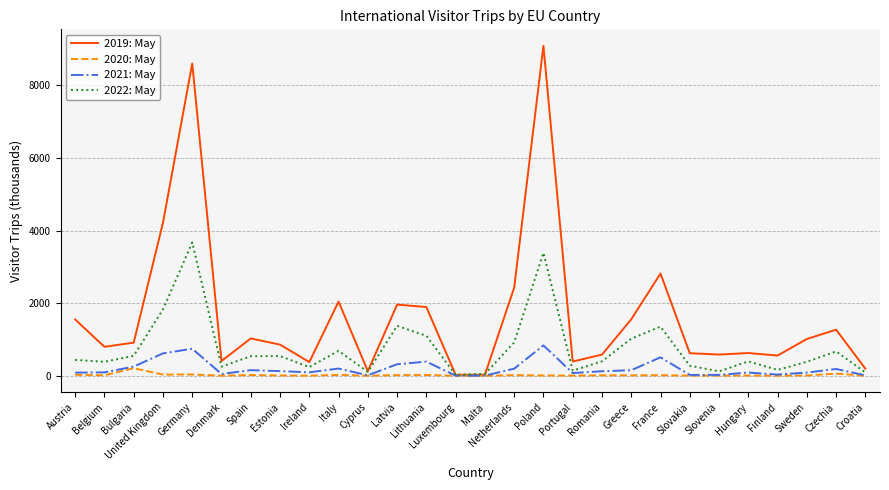

Where is the first local maximum for 2021: May?

Germany